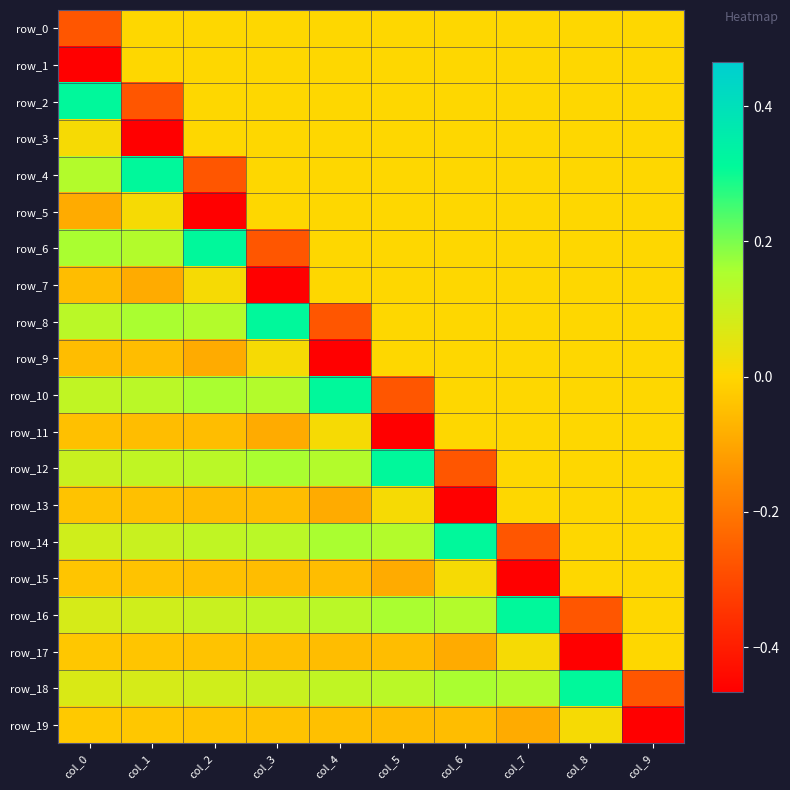

Which has a higher value, col_5 or col_2?

col_5